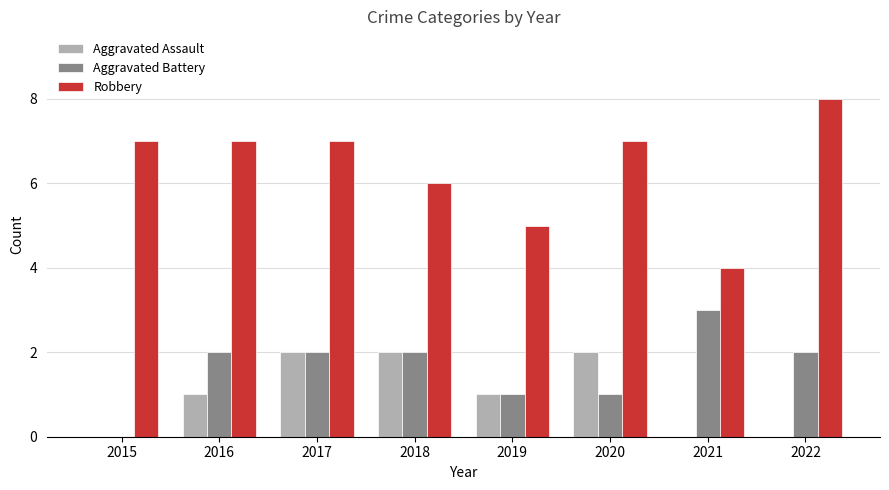

At which label is Robbery closest to 6?

2018